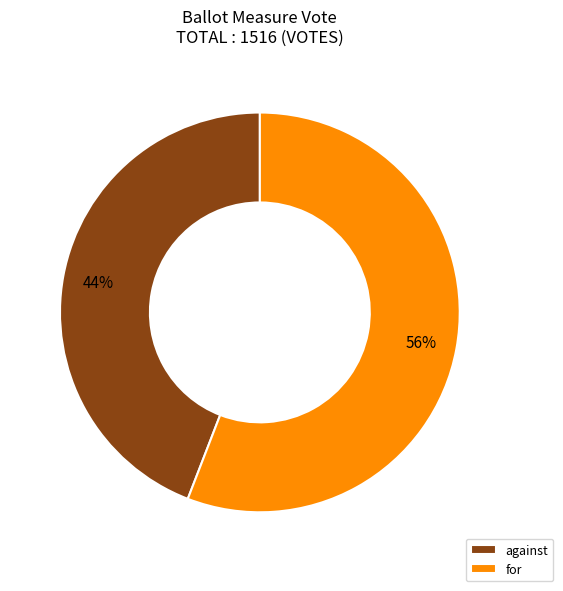

Which has a higher value, for or against?

for